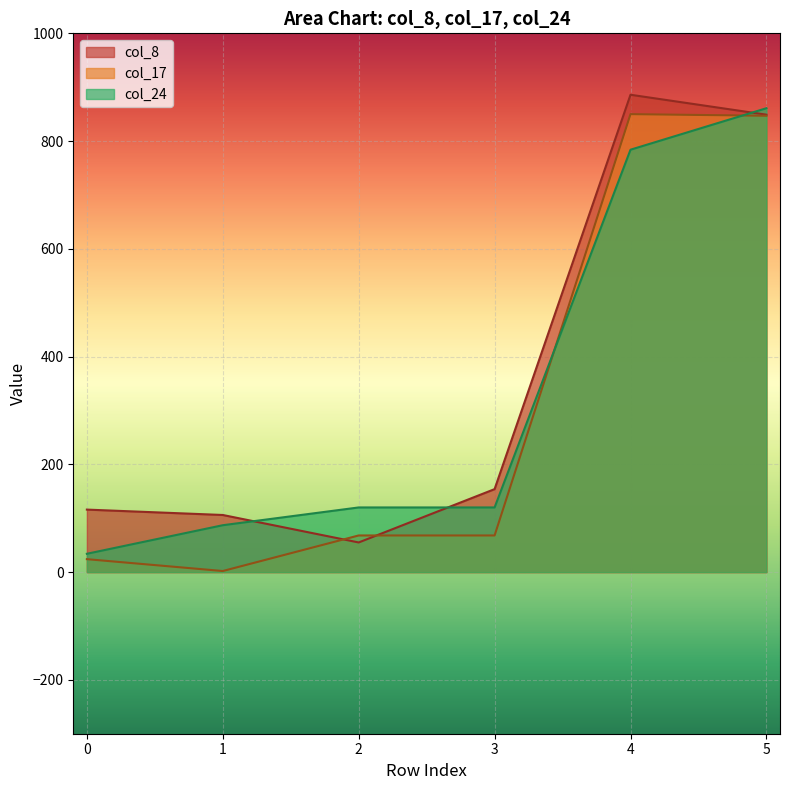

Which series changed the most between 3 and 5?

col_17